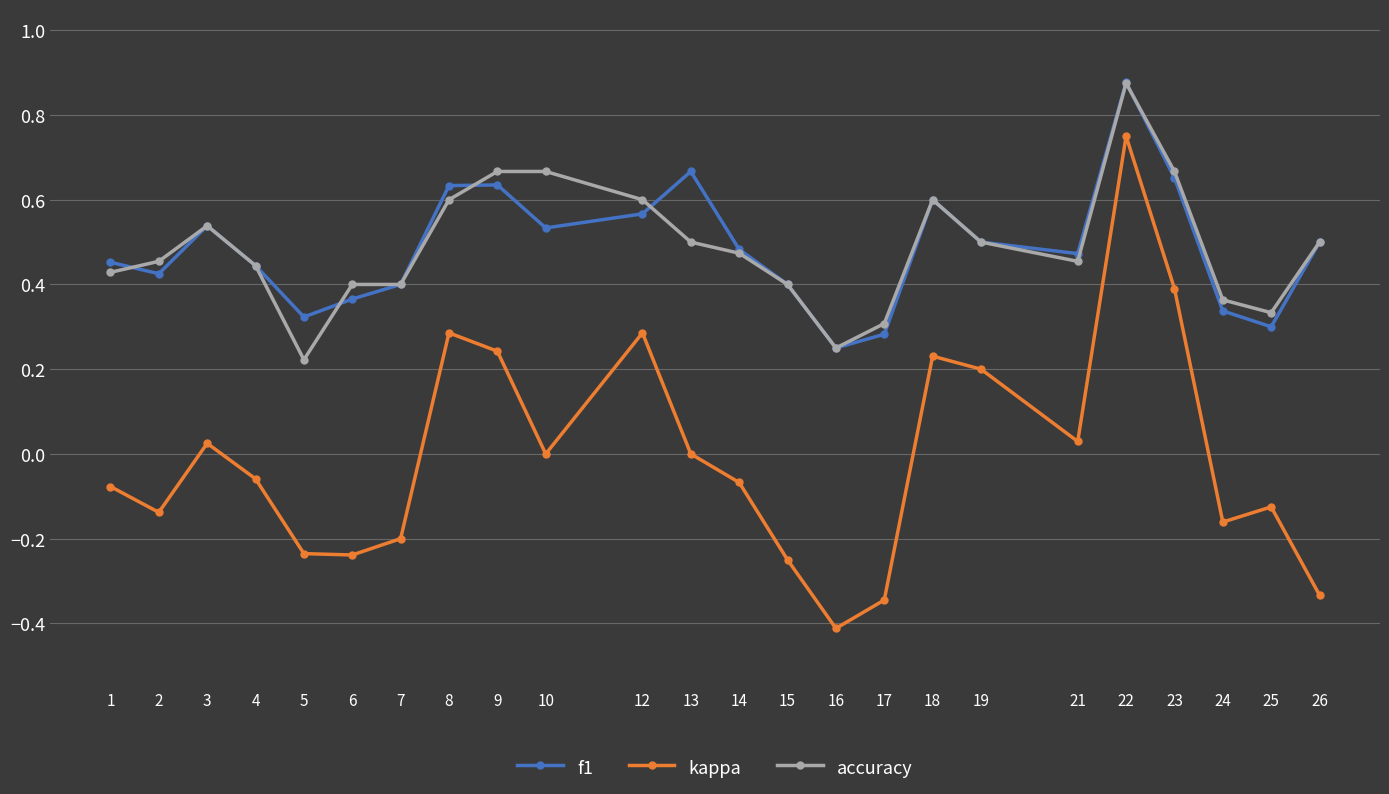

The accuracy series shows 0.7 at 13. True or false?

False